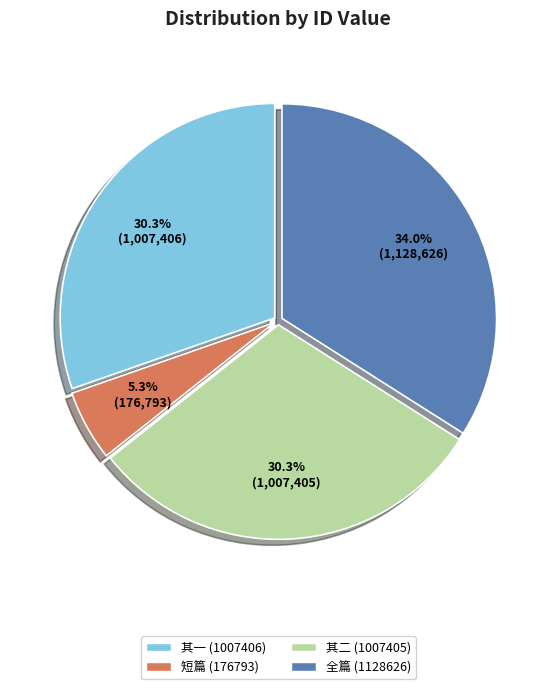

Is there a majority slice in this chart?

No